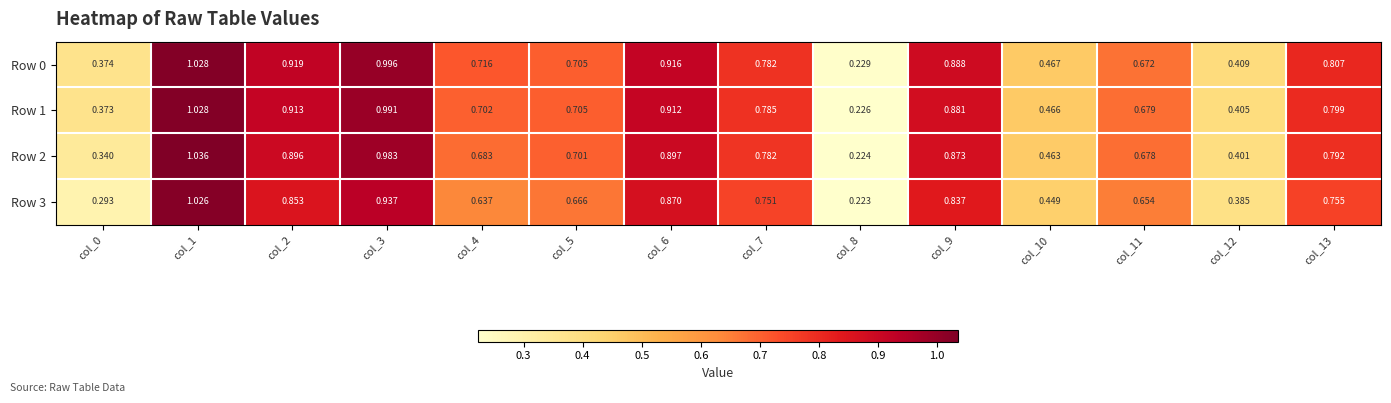

At col_10, list the series in order from smallest to largest.

Row 3, Row 2, Row 1, Row 0